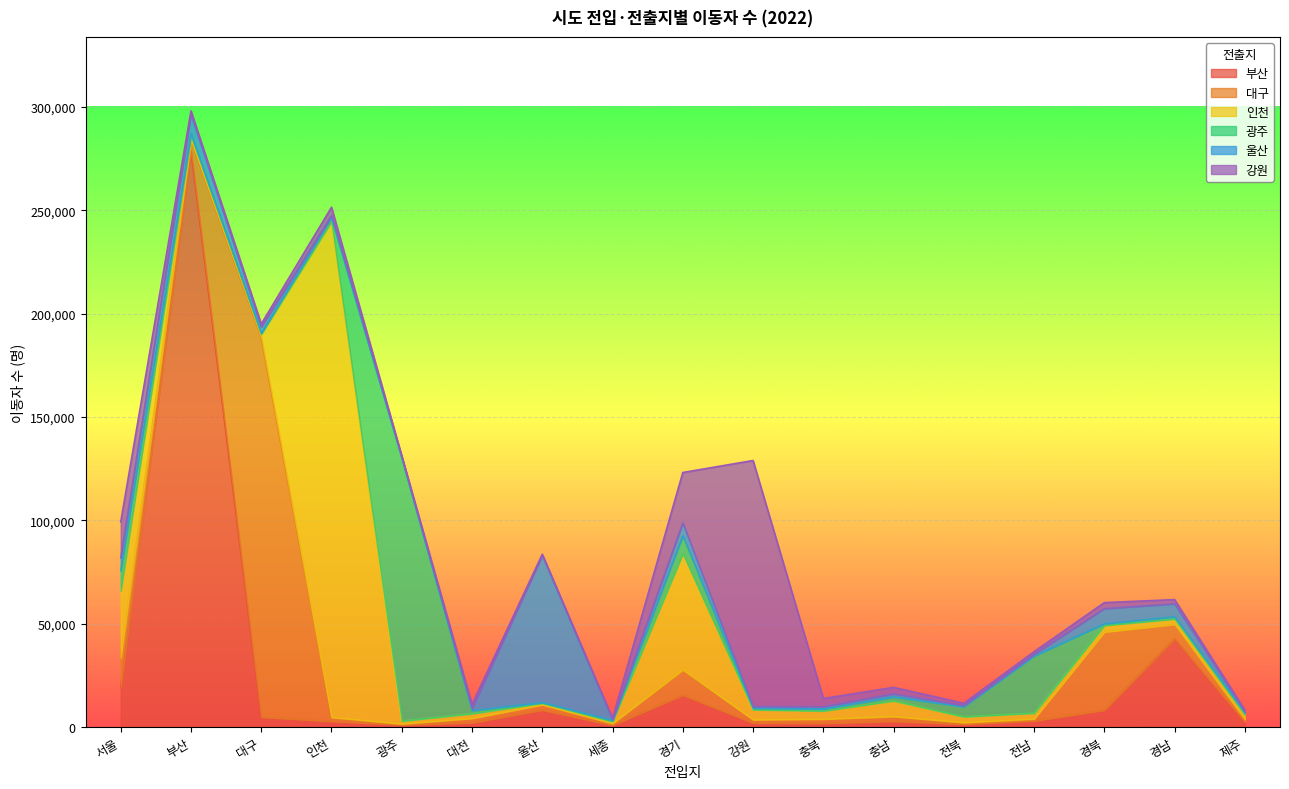

Reading left to right, list all the values displayed in this chart.

부산: 서울=19417	부산=278956	대구=4758	인천=2709	광주=1007	대전=2058	울산=8189	세종=845	경기=15456	강원=1904	충북=1820	충남=2719	전북=1340	전남=2941	경북=8161	경남=42713	제주=2417
대구: 서울=14020	부산=5035	대구=183787	인천=1949	광주=529	대전=2126	울산=2562	세종=867	경기=12206	강원=1603	충북=2013	충남=2368	전북=839	전남=969	경북=37784	경남=6926	제주=1290
인천: 서울=32387	부산=2026	대구=1452	인천=239919	광주=1340	대전=2262	울산=747	세종=894	경기=56161	강원=4843	충북=3905	충남=7572	전북=2776	전남=2802	경북=3175	경남=2602	제주=2176
광주: 서울=9773	부산=1033	대구=541	인천=1806	광주=127466	대전=1458	울산=338	세종=609	경기=8687	강원=772	충북=959	충남=1896	전북=4805	전남=27614	경북=809	경남=1072	제주=928
울산: 서울=6239	부산=9378	대구=2946	인천=1056	광주=275	대전=819	울산=71163	세종=317	경기=6183	강원=794	충북=1066	충남=1478	전북=593	전남=834	경북=7327	경남=6277	제주=538
강원: 서울=17364	부산=1650	대구=1520	인천=4003	광주=606	대전=2240	울산=585	세종=705	경기=24416	강원=118990	충북=4018	충남=3113	전북=1125	전남=1274	경북=2908	경남=2027	제주=826